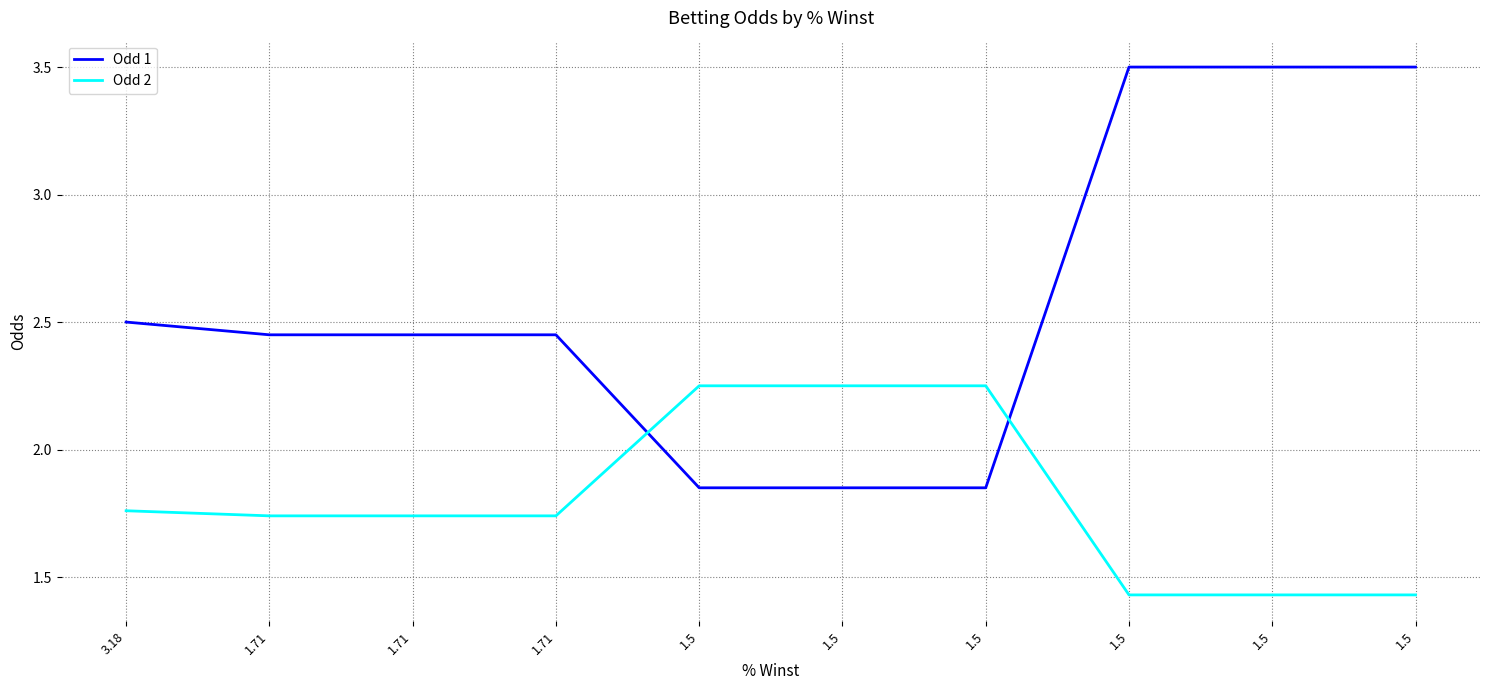

Does the chart display data point markers on the line(s)?

No